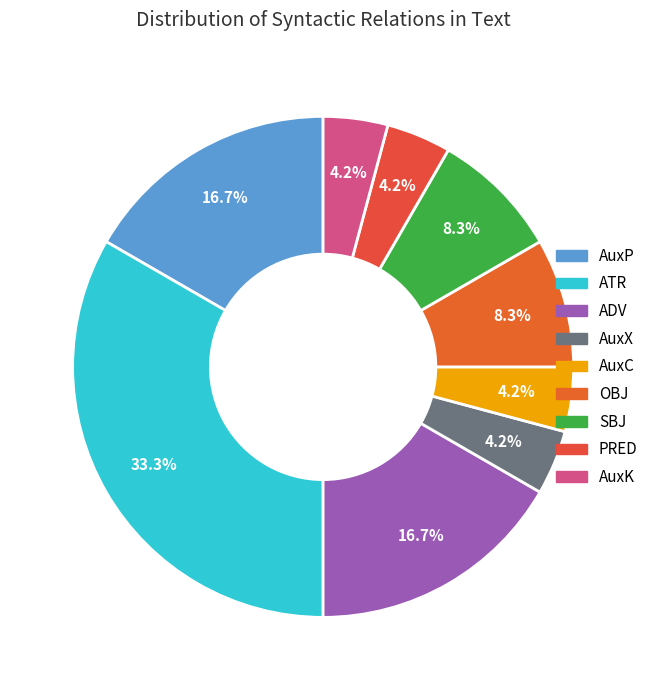

To the nearest percent, what is the difference between the ATR and OBJ slice percentages?

25%